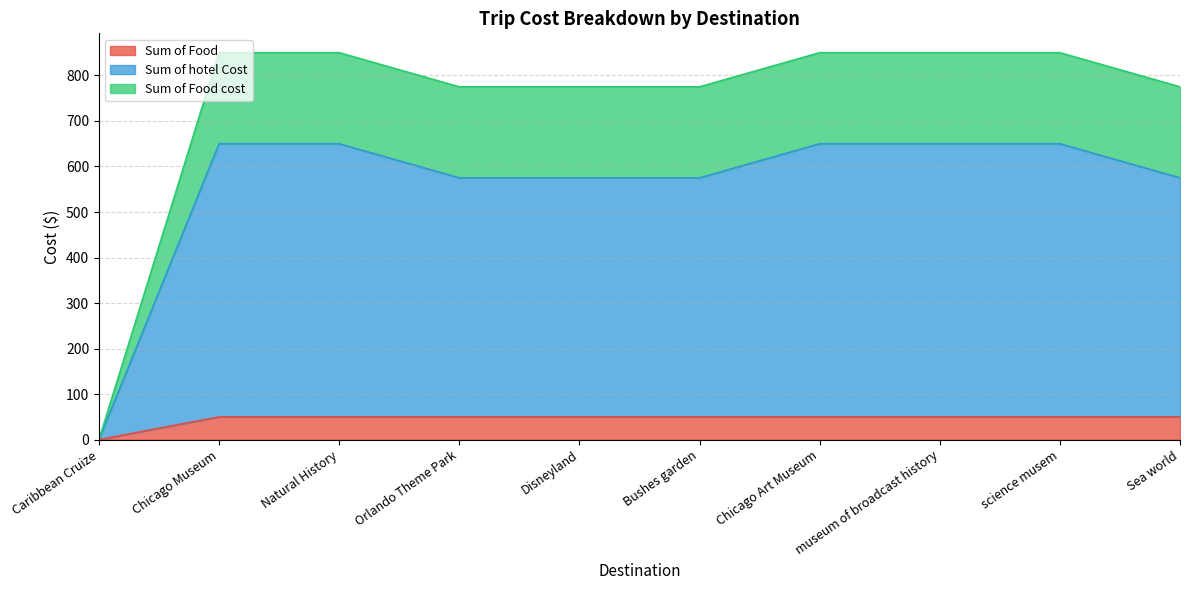

The value of Sum of Food at museum of broadcast history is 50. True or false?

True